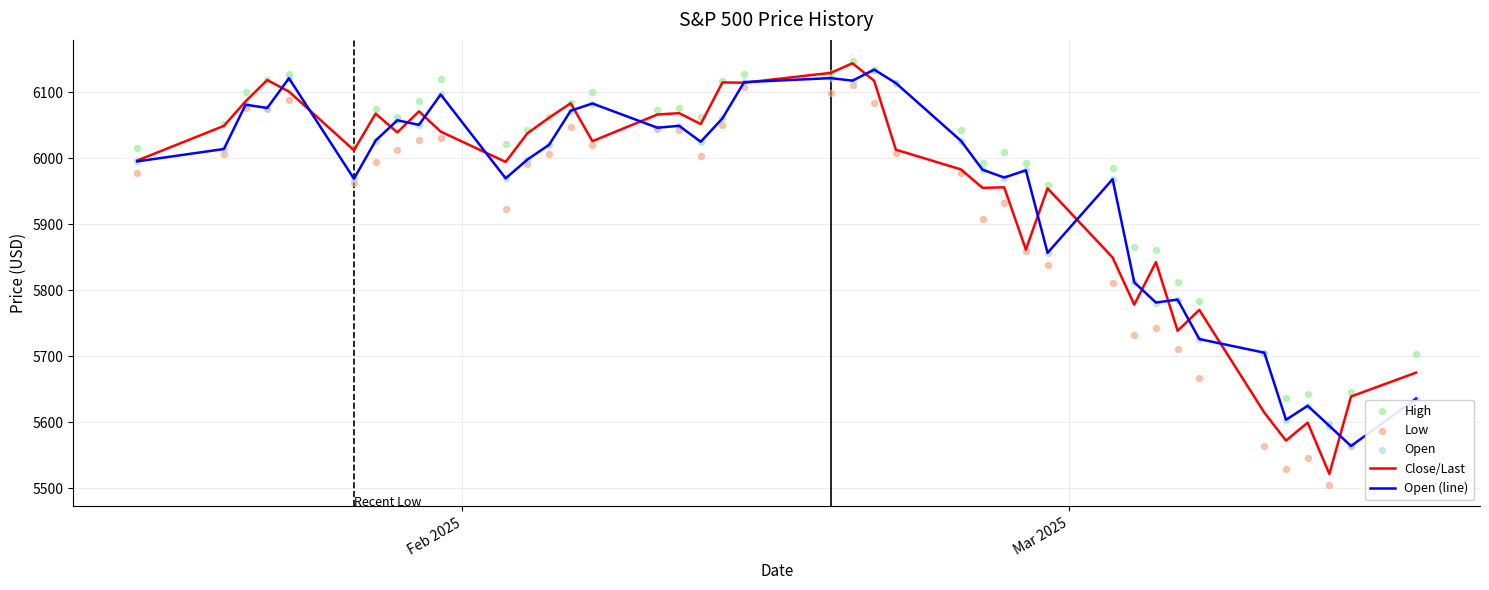

What are all the series names shown in the legend?

Close/Last, Open (line), High, Low, Open